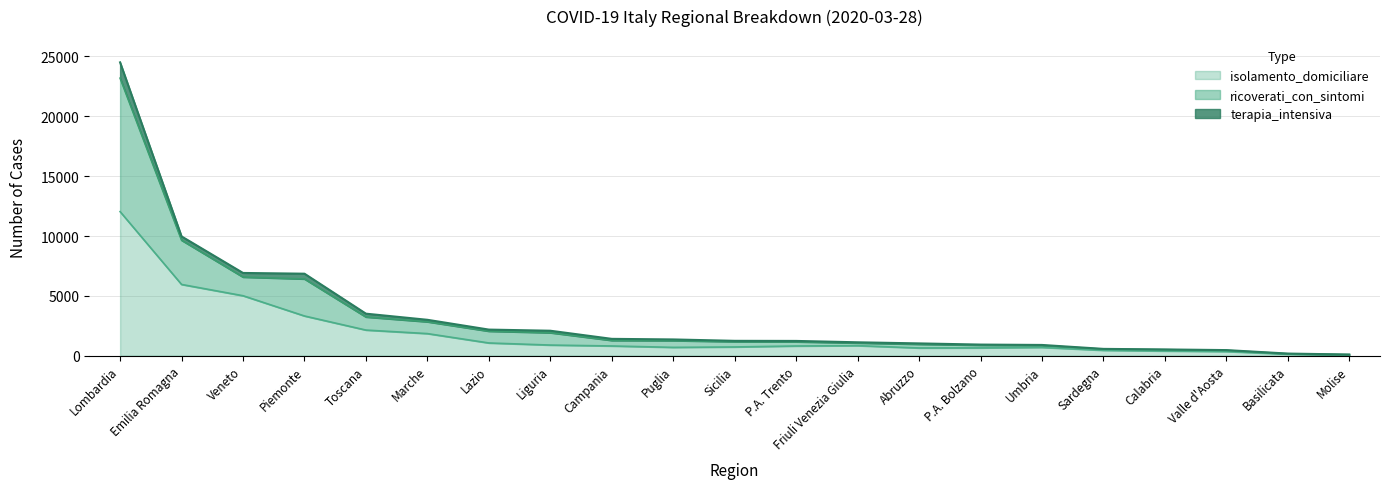

True or false: isolamento_domiciliare and ricoverati_con_sintomi cross at least once.

False